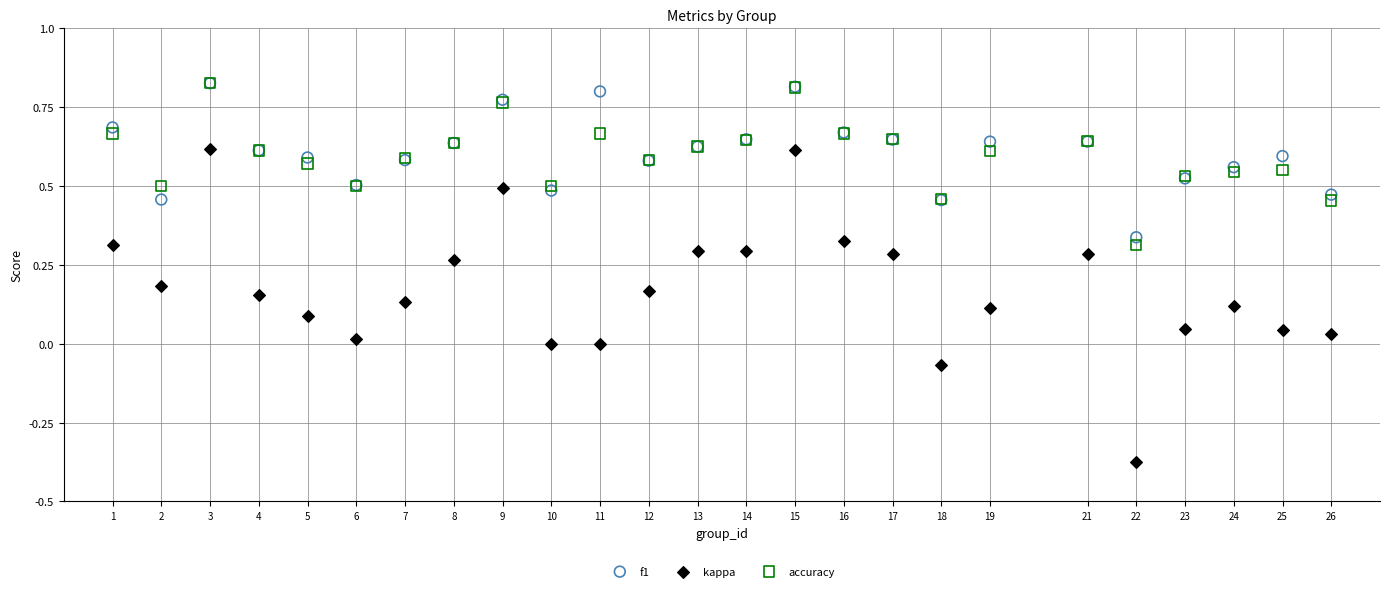

What are all the series names shown in the legend?

f1, kappa, accuracy